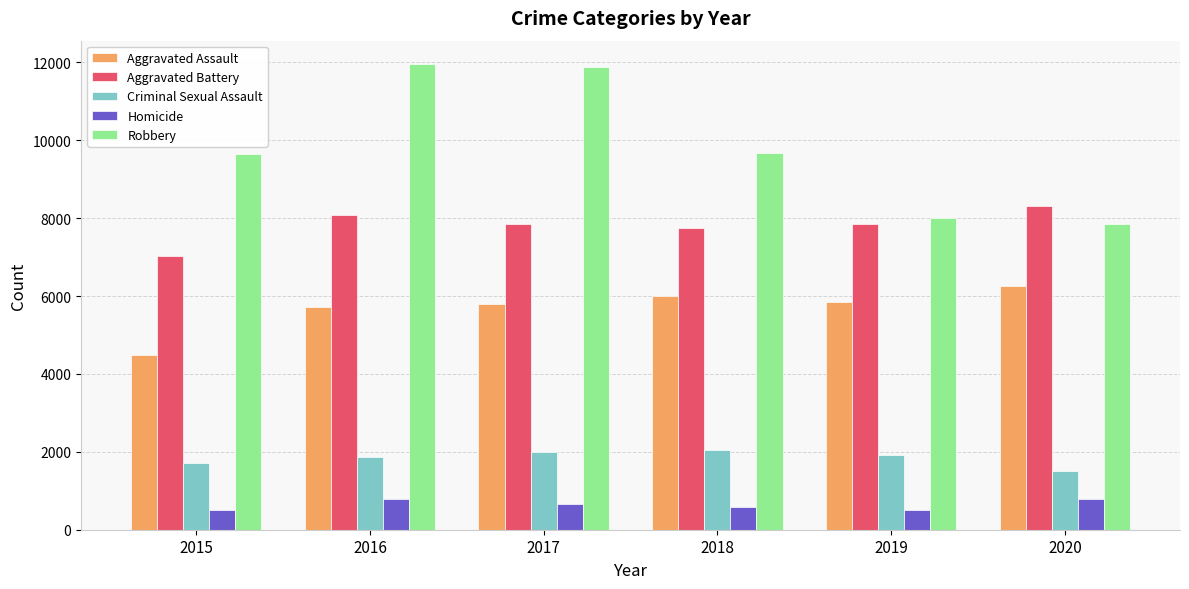

Which series has the largest total across all categories?

Robbery